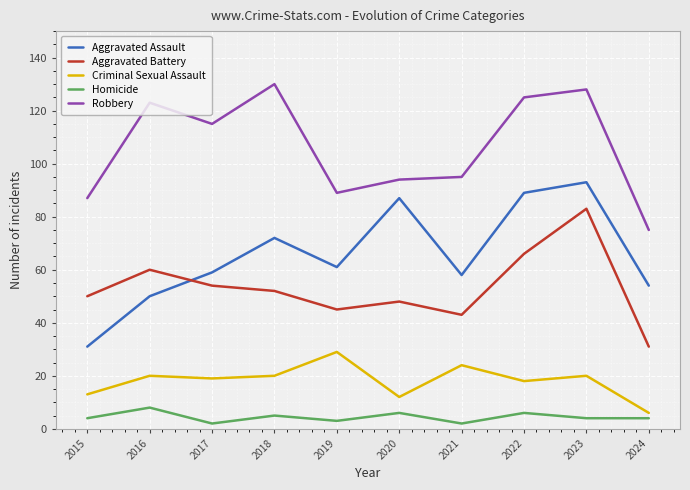

What are all the series names shown in the legend?

Aggravated Assault, Aggravated Battery, Criminal Sexual Assault, Homicide, Robbery